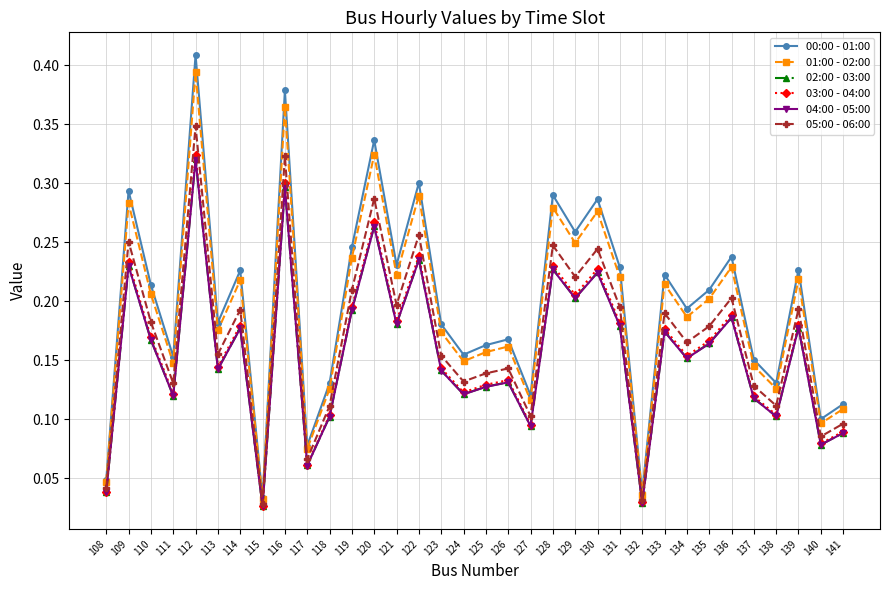

True or false: 05:00 - 06:00 has a value of 0.4 at 130.

False